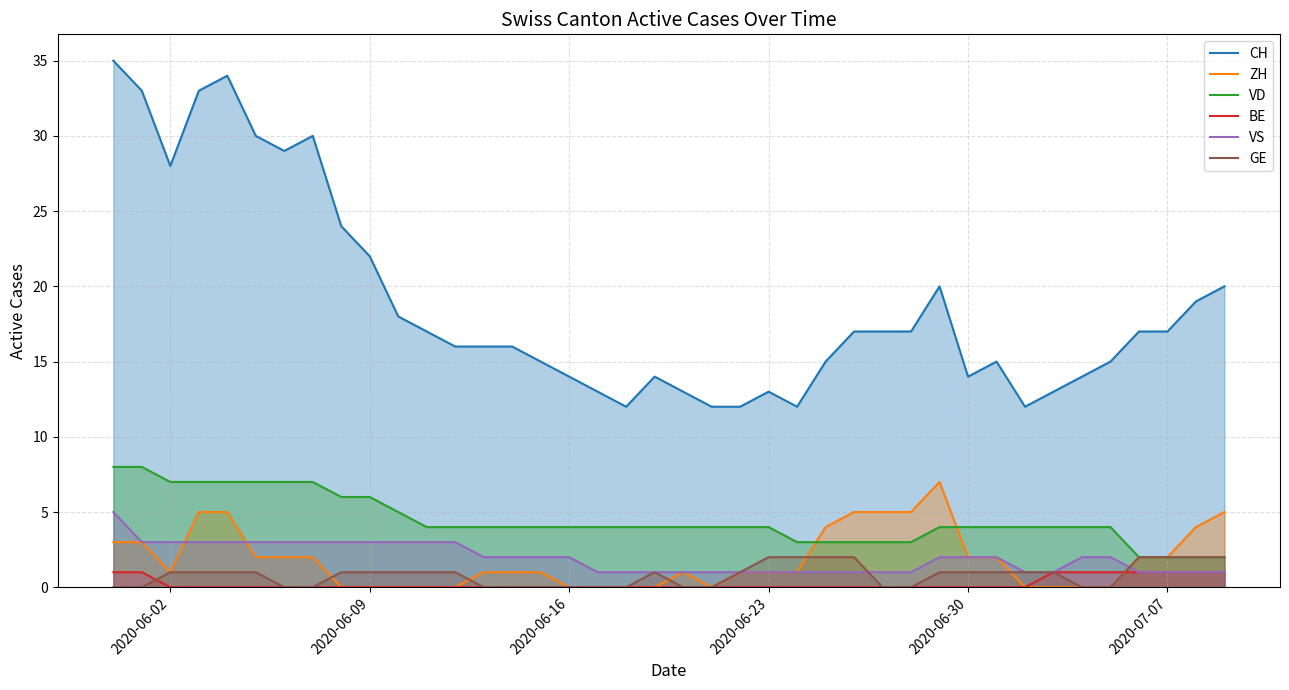

Which series has the largest total across all categories?

CH